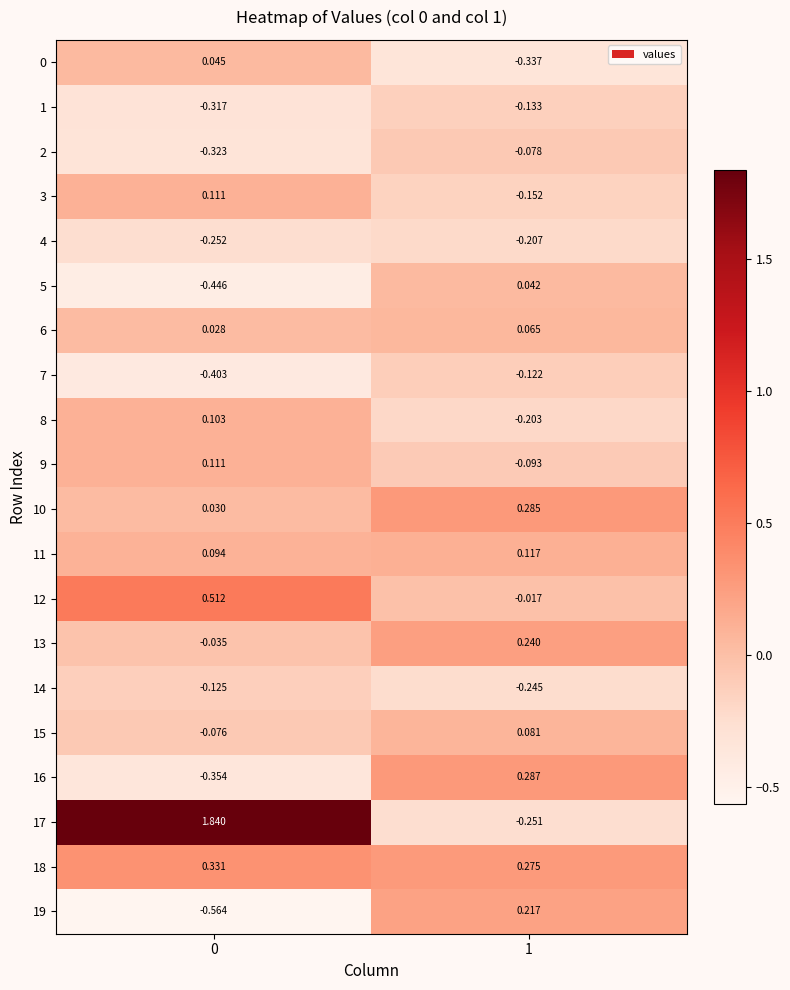

Is the value of 9 at 0 greater than the value of 18 at 1?

No